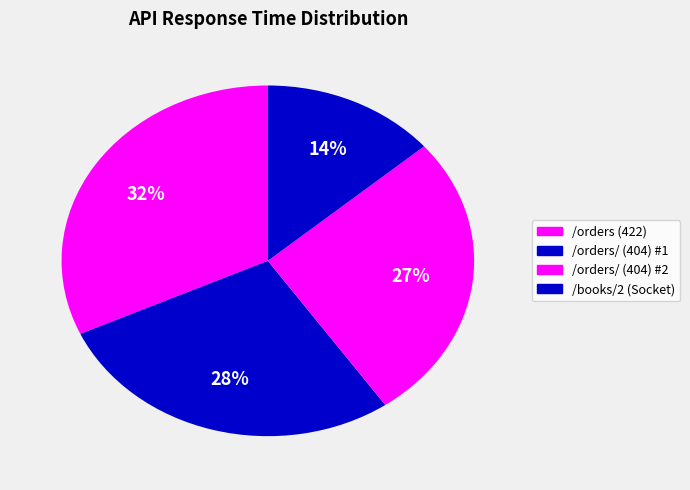

Which category has the biggest portion of the pie?

/orders (422)